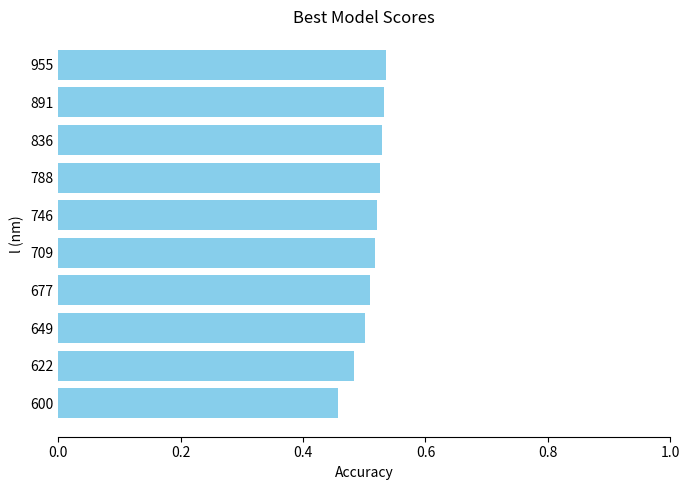

Is it true that the value at 600 is 0.5?

True